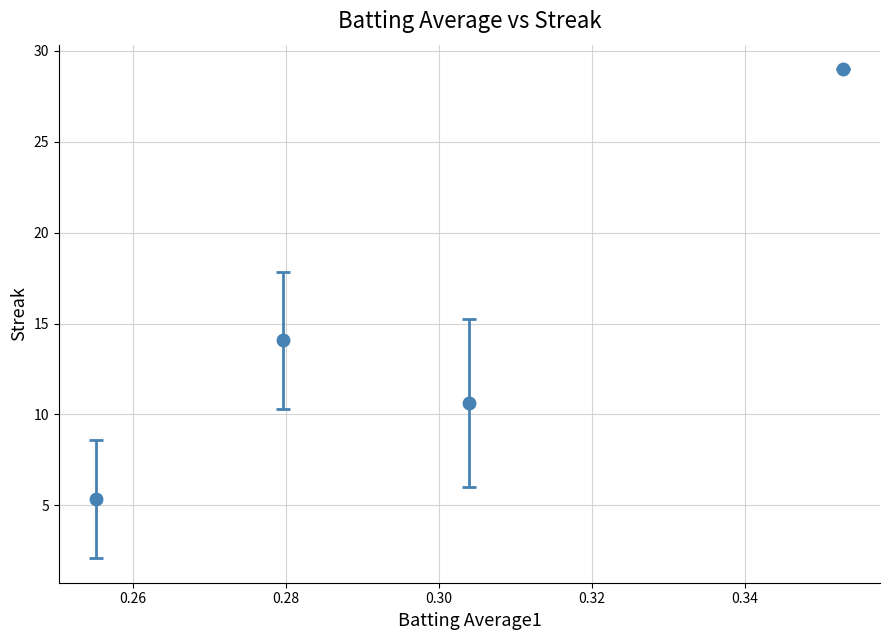

What is the value of the 2nd point from the left?

14.1